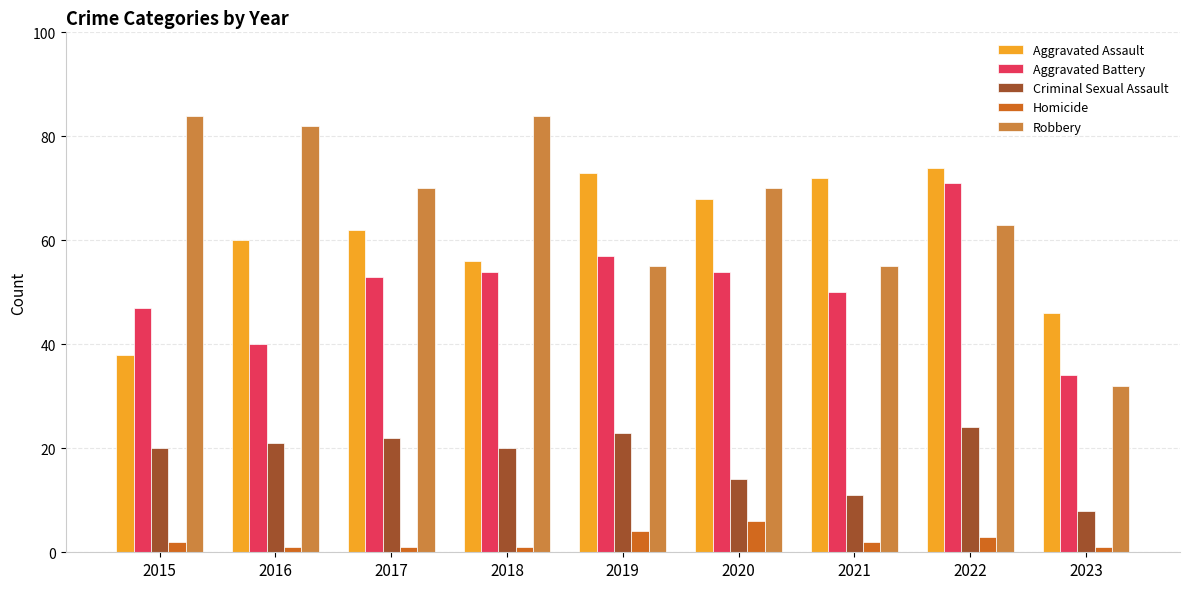

At 2021, list the series in order from smallest to largest.

Homicide, Criminal Sexual Assault, Aggravated Battery, Robbery, Aggravated Assault